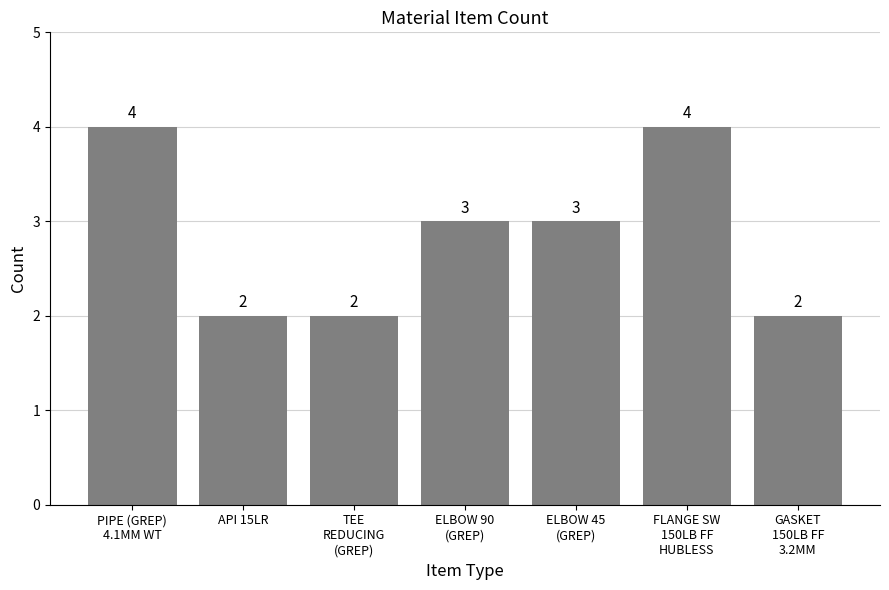

Count the values in the range 2 to 4.

7